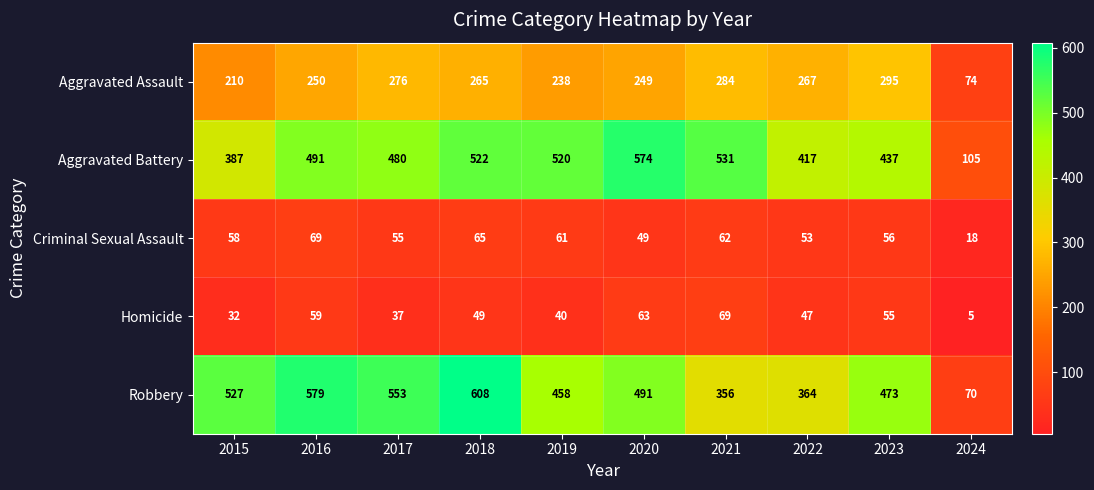

Which category has the lowest value in the Criminal Sexual Assault series?

2024